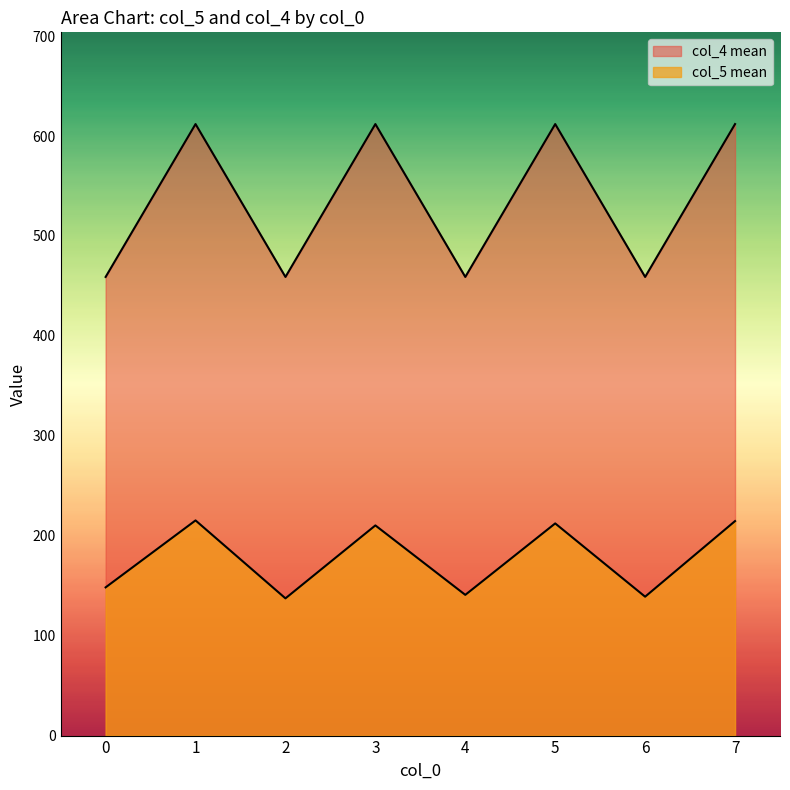

At which label does col_5 (mean) reach its minimum?

2,0